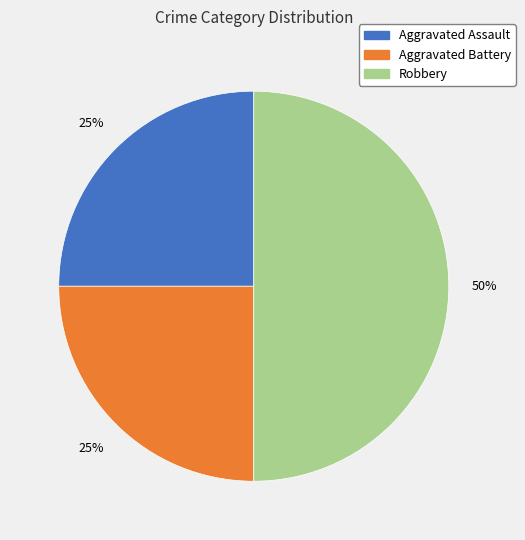

To the nearest percent, what portion does Aggravated Assault represent?

25%